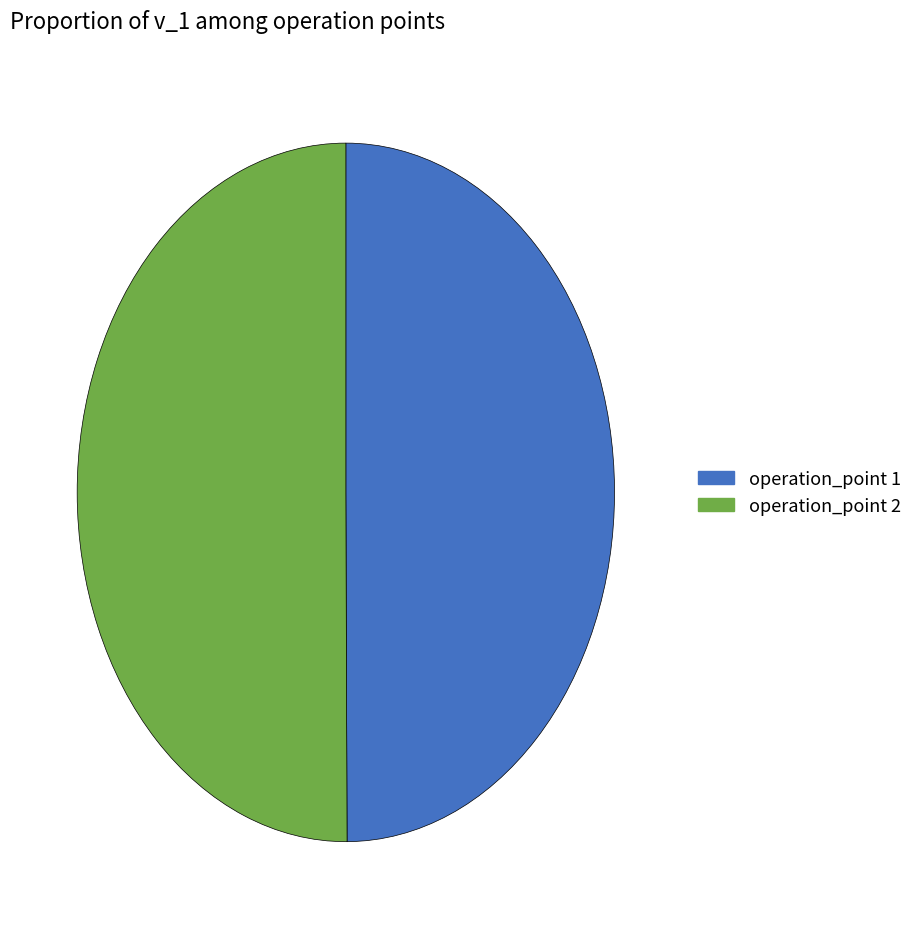

How many slices are in this pie chart?

2